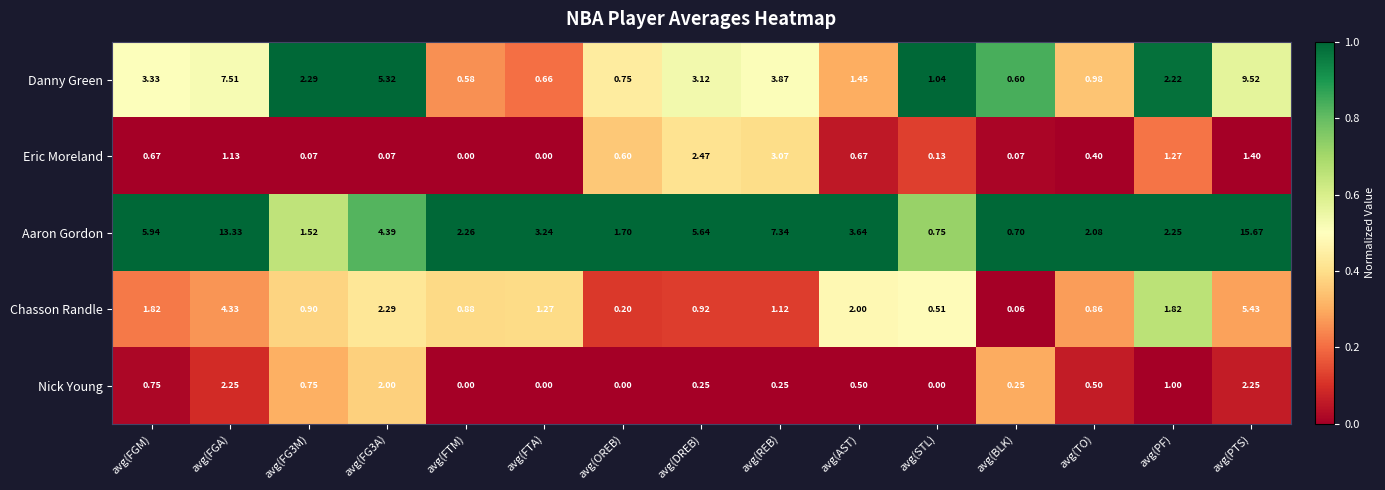

Which series has the largest total across all categories?

Aaron Gordon